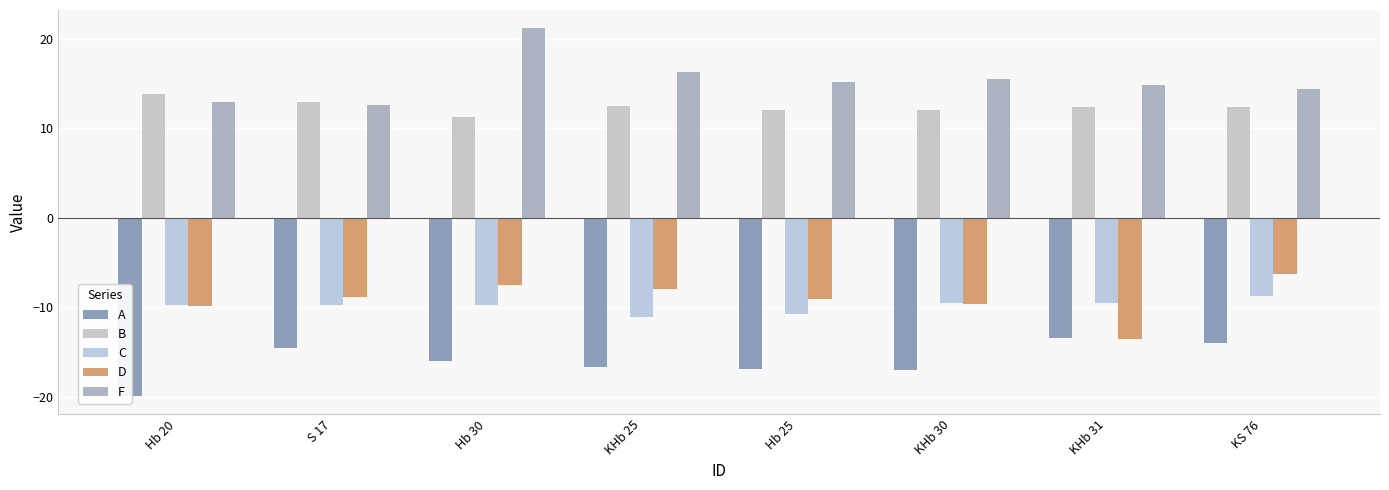

What is the difference between the highest and lowest values at Hb 20?

33.7